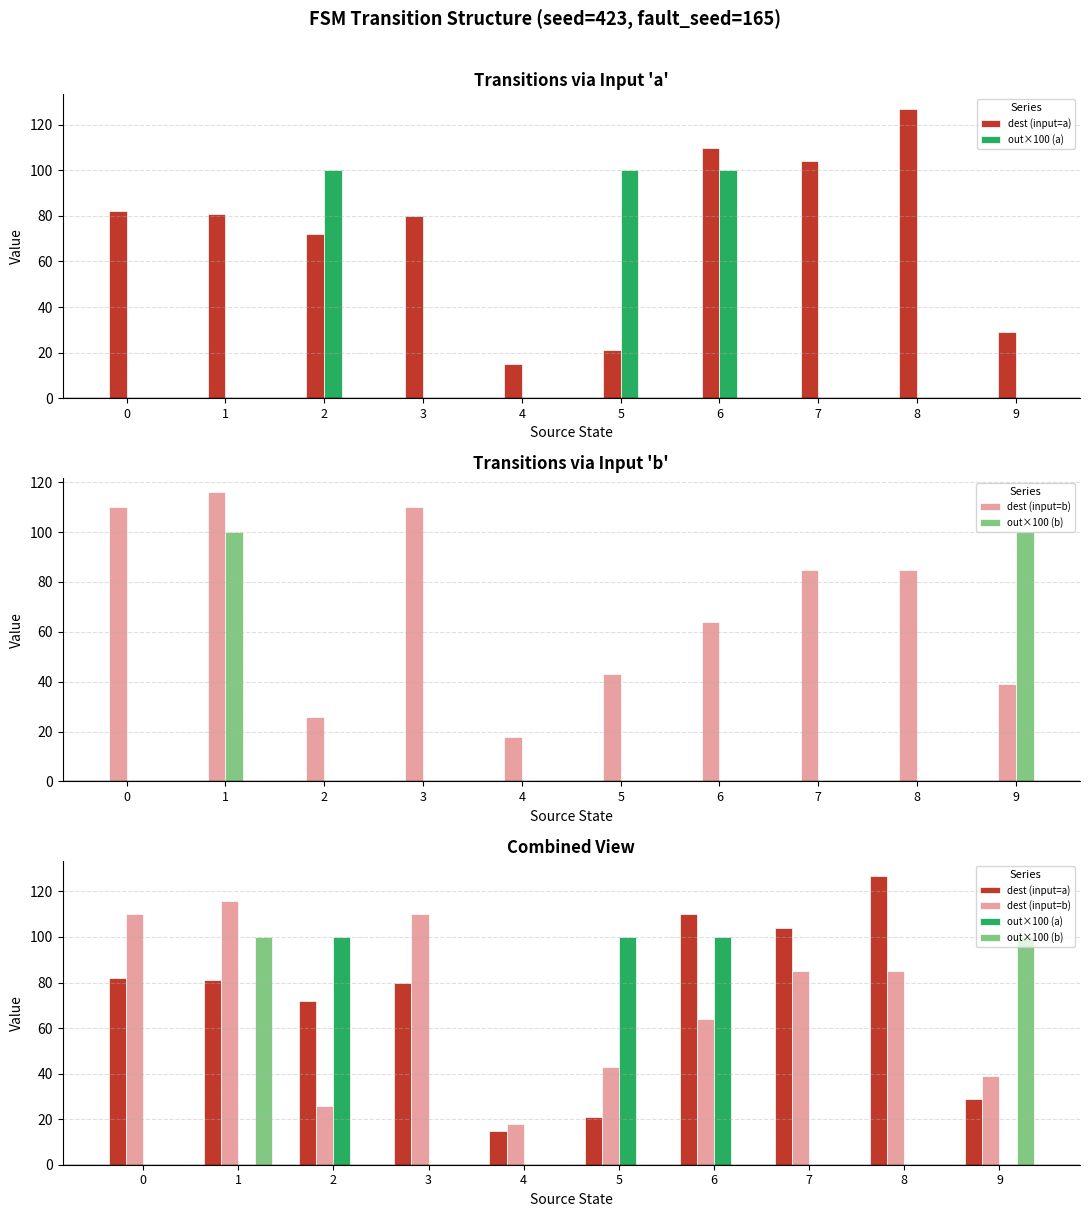

Reading left to right, what are all the values shown in this chart?

dest (input=a): 0=82	1=81	2=72	3=80	4=15	5=21	6=110	7=104	8=127	9=29
out×100 (a): 0=0	1=0	2=100	3=0	4=0	5=100	6=100	7=0	8=0	9=0
dest (input=b): 0=110	1=116	2=26	3=110	4=18	5=43	6=64	7=85	8=85	9=39
out×100 (b): 0=0	1=100	2=0	3=0	4=0	5=0	6=0	7=0	8=0	9=100